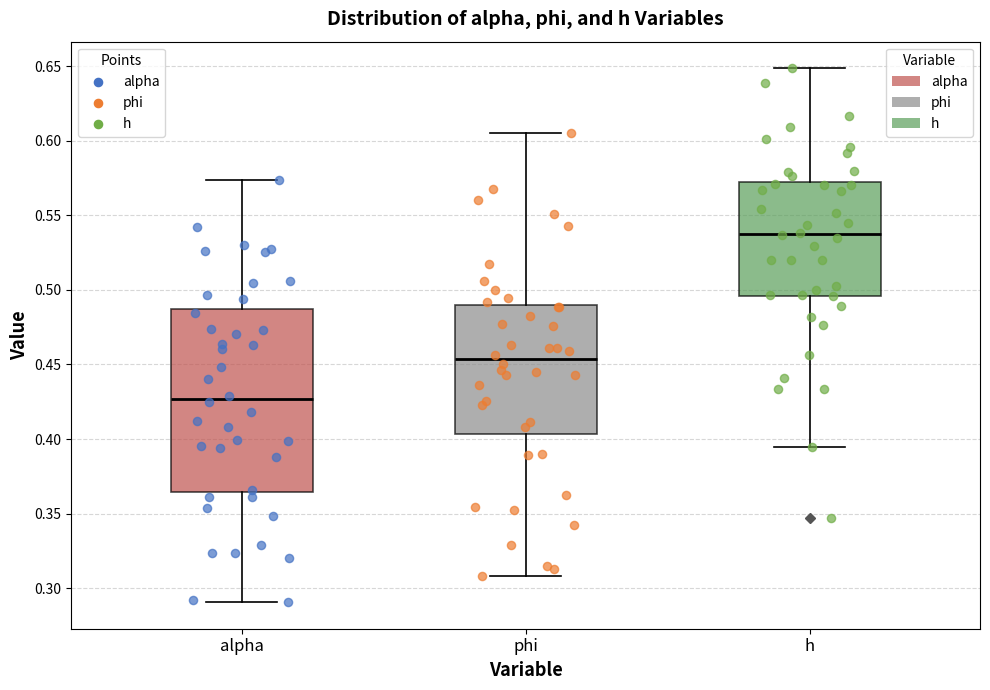

Where does the upper whisker of the box for h end on the y-axis? The values are not printed on the chart, so give them approximately, as read against the axis.

0.650